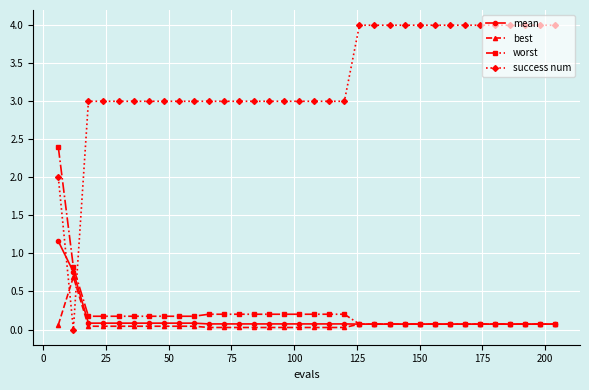

Does the chart display data point markers on the line(s)?

Yes